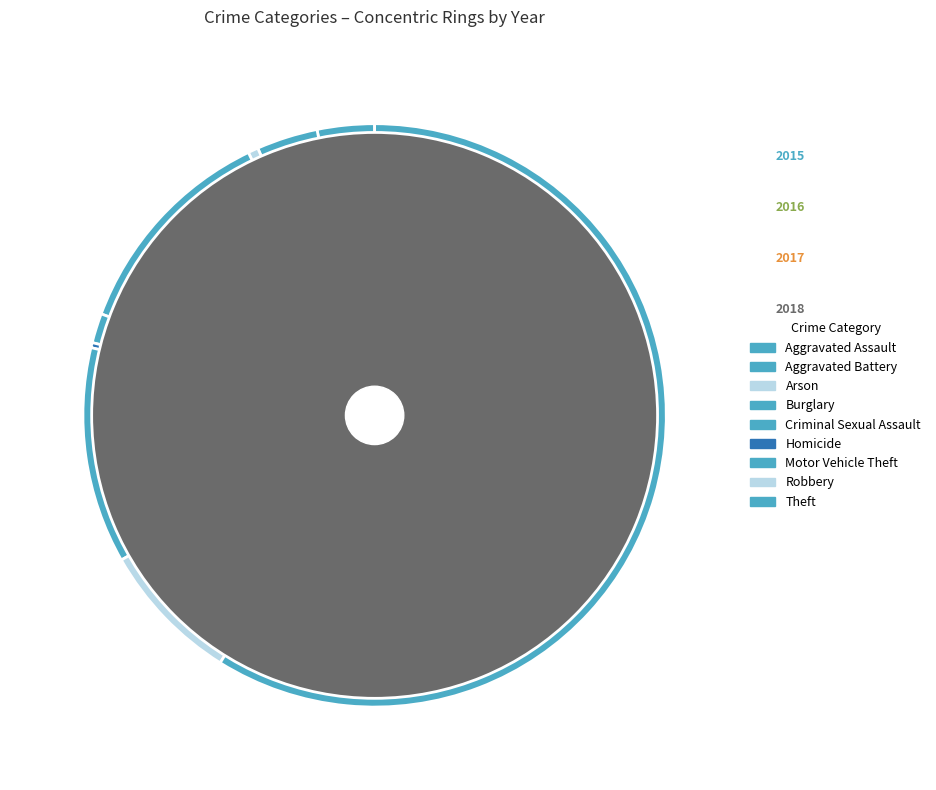

To the nearest percent, what is the difference between the Arson and Aggravated Battery slice percentages?

3%